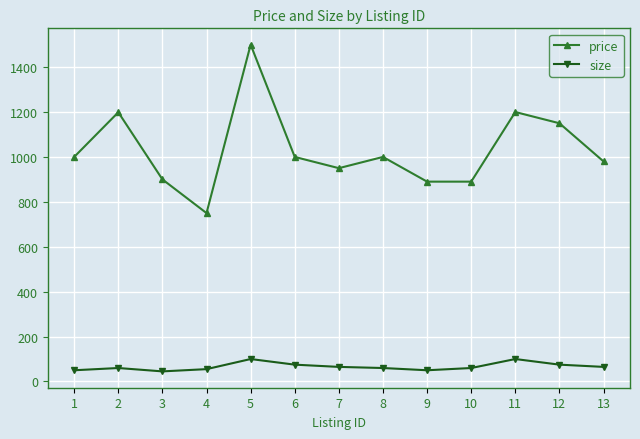

What is the spread (max minus min) of values at 1?

950